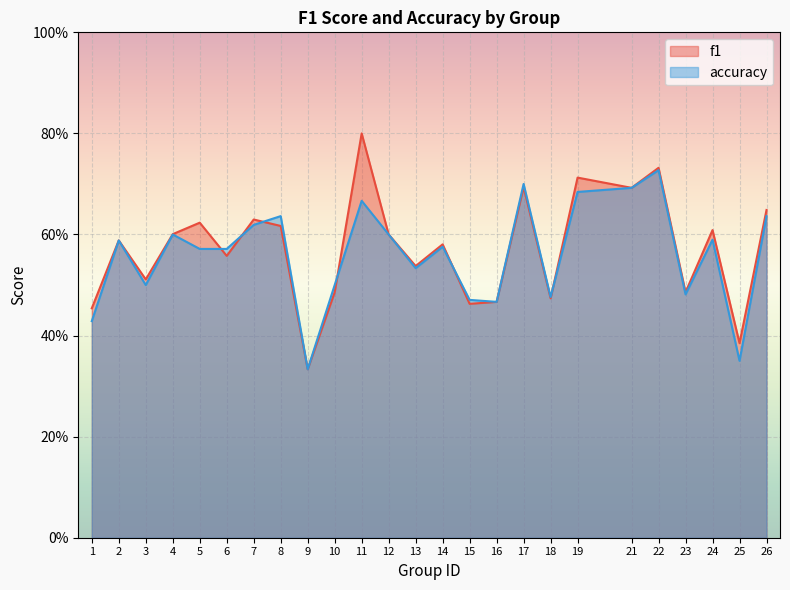

At which label does f1 reach its minimum?

9